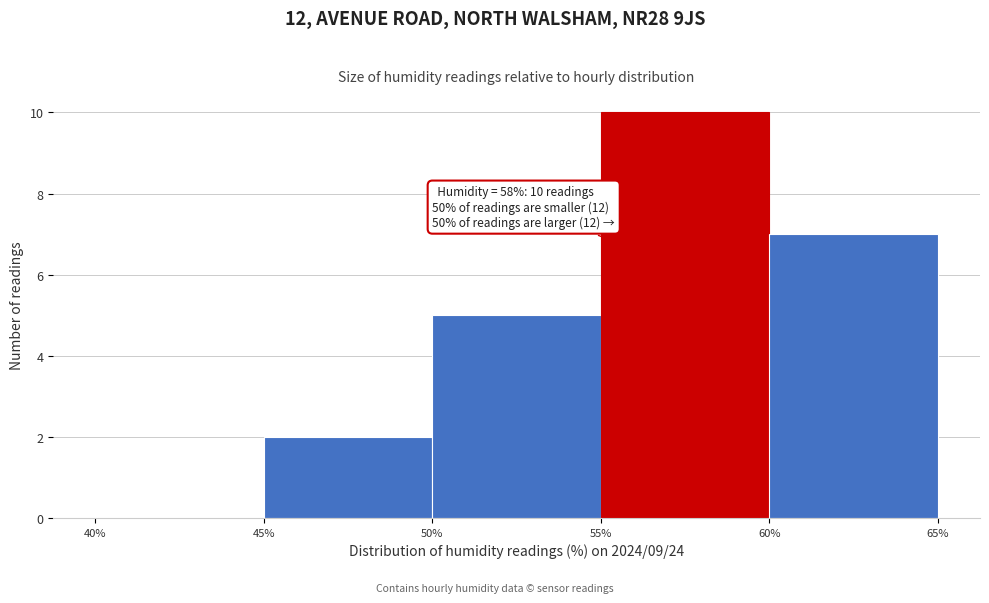

Which range on the x-axis has the tallest bar?

55% to 60%